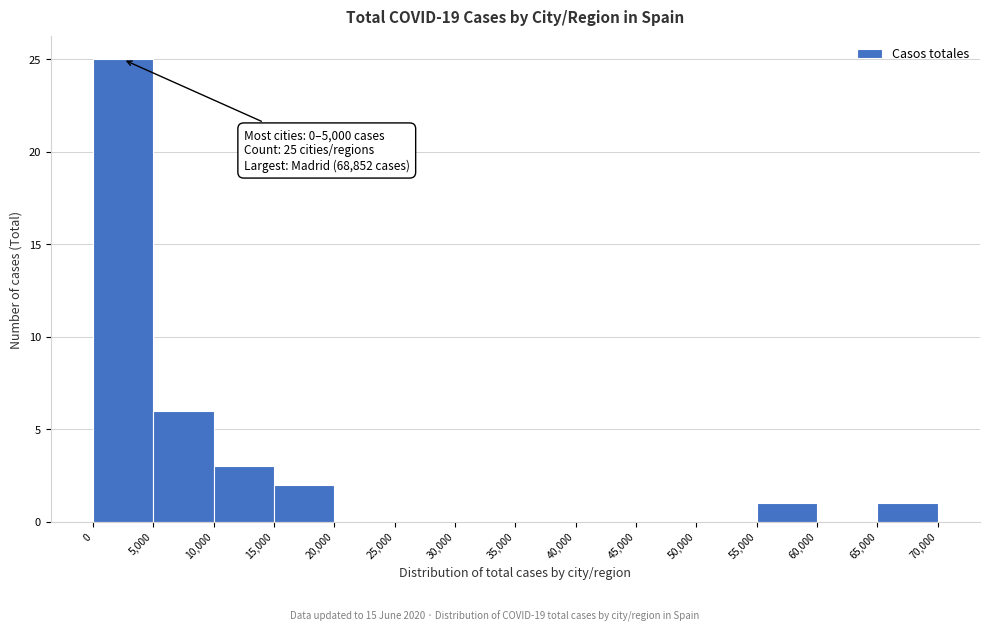

Which range on the x-axis has the tallest bar?

0 to 5,000